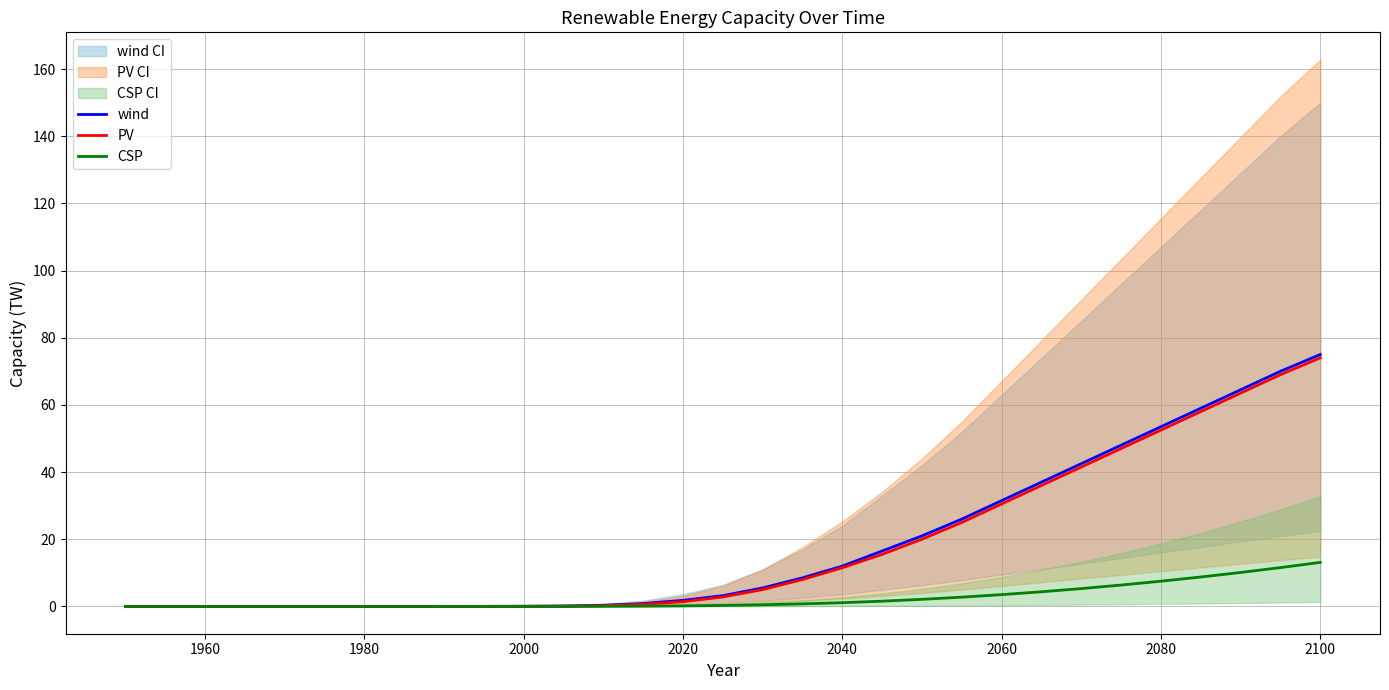

At how many categories does at least one series exceed 46?

6